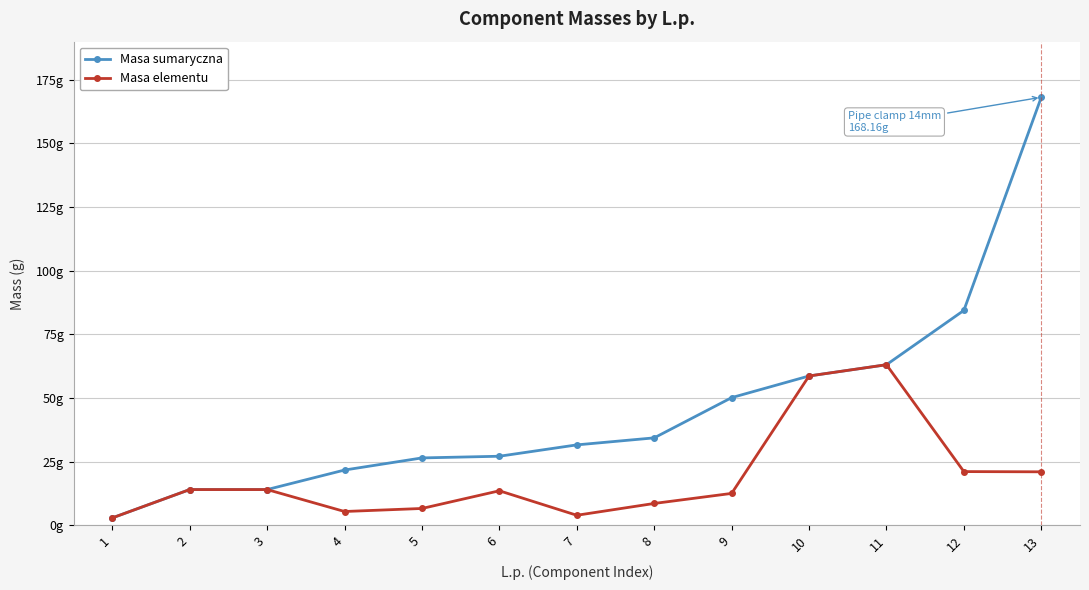

Between 4 and 9, which series saw the biggest shift?

Masa sumaryczna